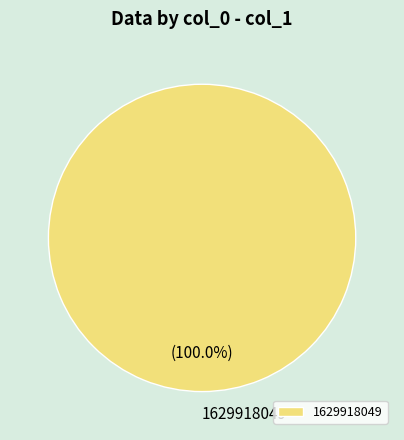

The 1629918049 slice represents 86% of the pie. True or false?

False